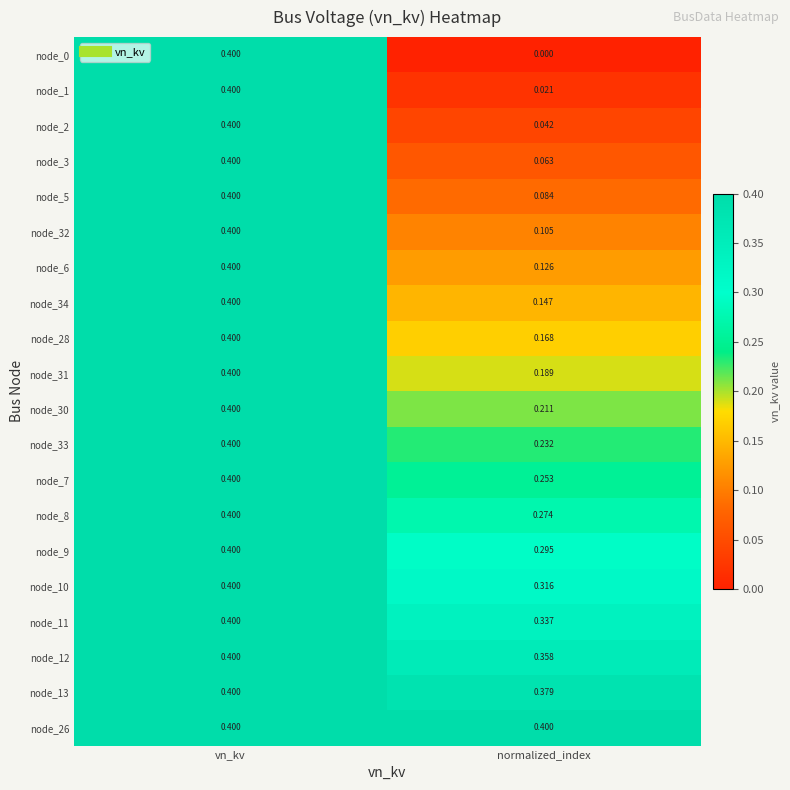

At which category does the chart reach its minimum across all series?

normalized_index